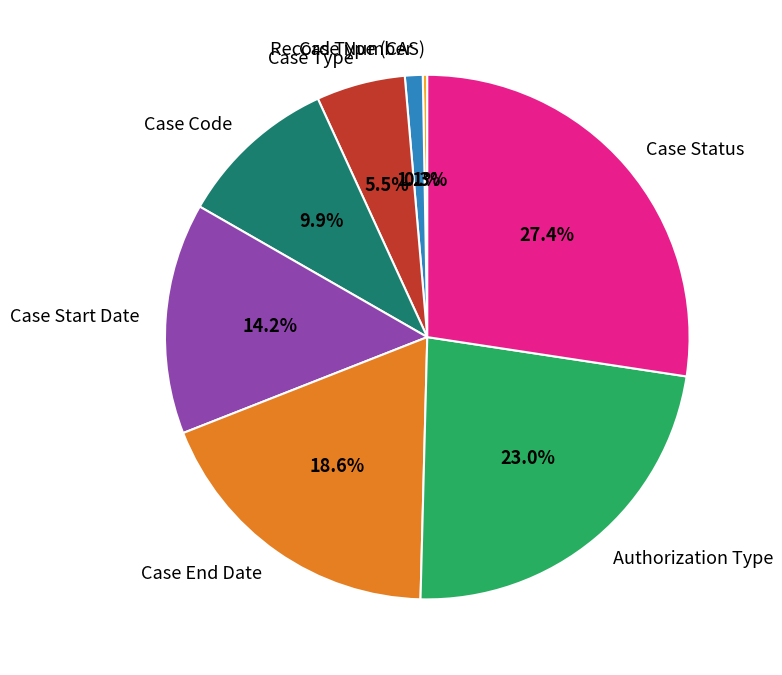

To the nearest percent, what percentage of the pie is Case End Date?

19%